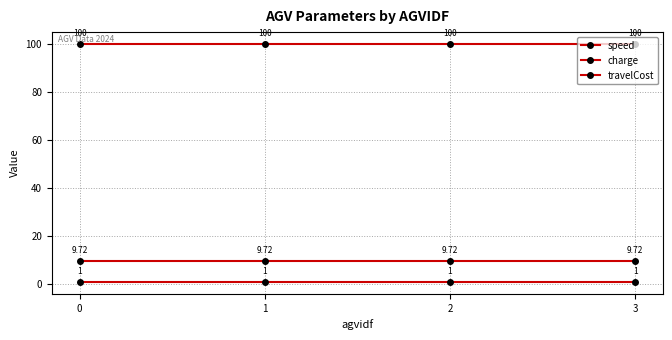

What is the total value across all series at 3?

110.7